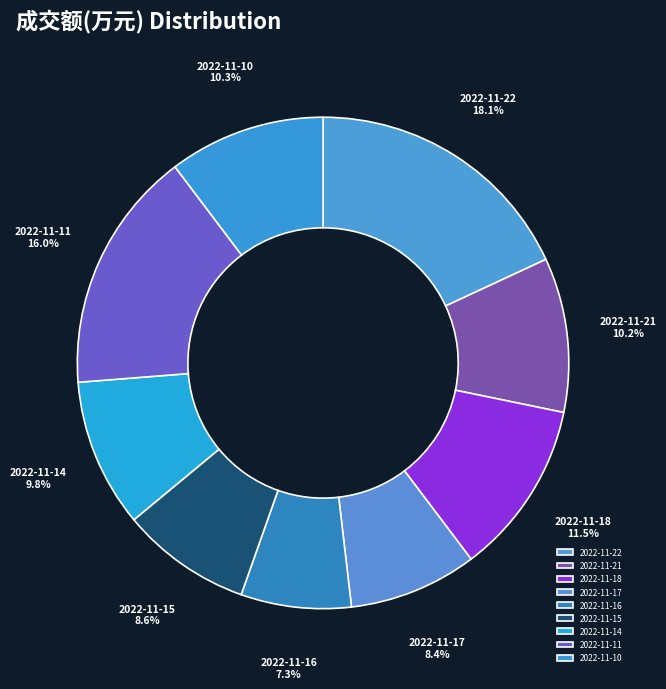

To the nearest percent, what portion does 2022-11-17 represent?

8%